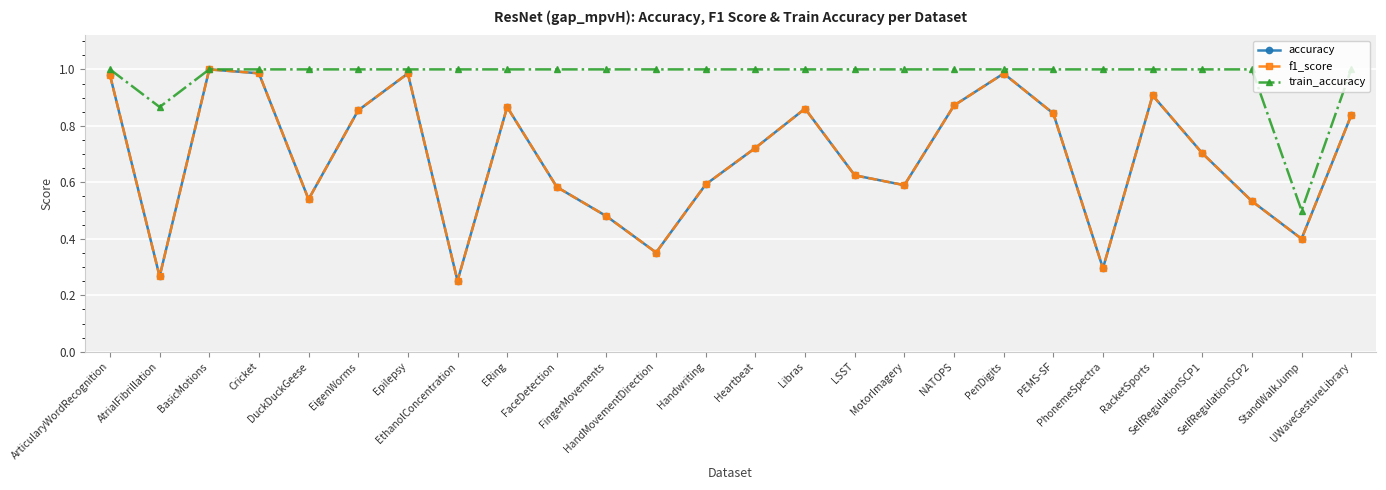

Reading right to left, transcribe all the data shown in this chart.

accuracy: UWaveGestureLibrary=0.8	StandWalkJump=0.4	SelfRegulationSCP2=0.5	SelfRegulationSCP1=0.7	RacketSports=0.9	PhonemeSpectra=0.3	PEMS-SF=0.8	PenDigits=1.0	NATOPS=0.9	MotorImagery=0.6	LSST=0.6	Libras=0.9	Heartbeat=0.7	Handwriting=0.6	HandMovementDirection=0.4	FingerMovements=0.5	FaceDetection=0.6	ERing=0.9	EthanolConcentration=0.3	Epilepsy=1.0	EigenWorms=0.9	DuckDuckGeese=0.5	Cricket=1.0	BasicMotions=1.0	AtrialFibrillation=0.3	ArticularyWordRecognition=1.0
f1_score: UWaveGestureLibrary=0.8	StandWalkJump=0.4	SelfRegulationSCP2=0.5	SelfRegulationSCP1=0.7	RacketSports=0.9	PhonemeSpectra=0.3	PEMS-SF=0.8	PenDigits=1.0	NATOPS=0.9	MotorImagery=0.6	LSST=0.6	Libras=0.9	Heartbeat=0.7	Handwriting=0.6	HandMovementDirection=0.4	FingerMovements=0.5	FaceDetection=0.6	ERing=0.9	EthanolConcentration=0.3	Epilepsy=1.0	EigenWorms=0.9	DuckDuckGeese=0.5	Cricket=1.0	BasicMotions=1.0	AtrialFibrillation=0.3	ArticularyWordRecognition=1.0
train_accuracy: UWaveGestureLibrary=1.0	StandWalkJump=0.5	SelfRegulationSCP2=1.0	SelfRegulationSCP1=1.0	RacketSports=1.0	PhonemeSpectra=1.0	PEMS-SF=1.0	PenDigits=1.0	NATOPS=1.0	MotorImagery=1.0	LSST=1.0	Libras=1.0	Heartbeat=1.0	Handwriting=1.0	HandMovementDirection=1.0	FingerMovements=1.0	FaceDetection=1.0	ERing=1.0	EthanolConcentration=1.0	Epilepsy=1.0	EigenWorms=1.0	DuckDuckGeese=1.0	Cricket=1.0	BasicMotions=1.0	AtrialFibrillation=0.9	ArticularyWordRecognition=1.0